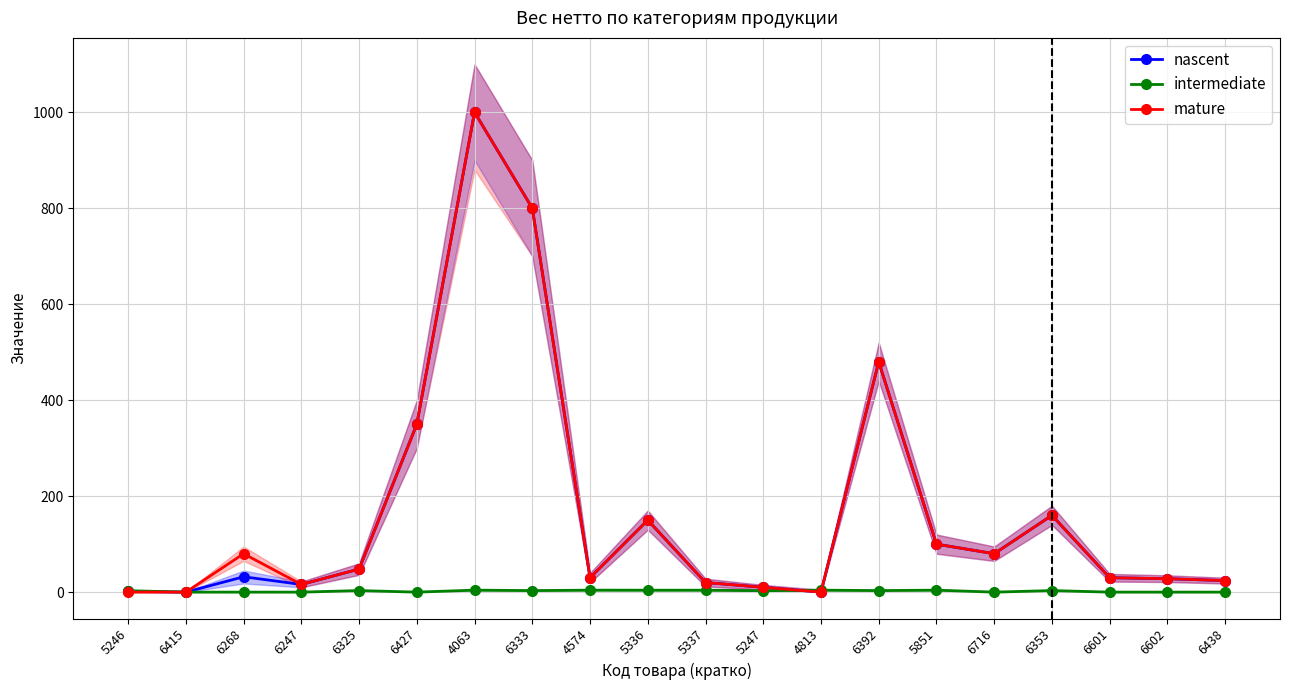

What position from the right is 6415?

19